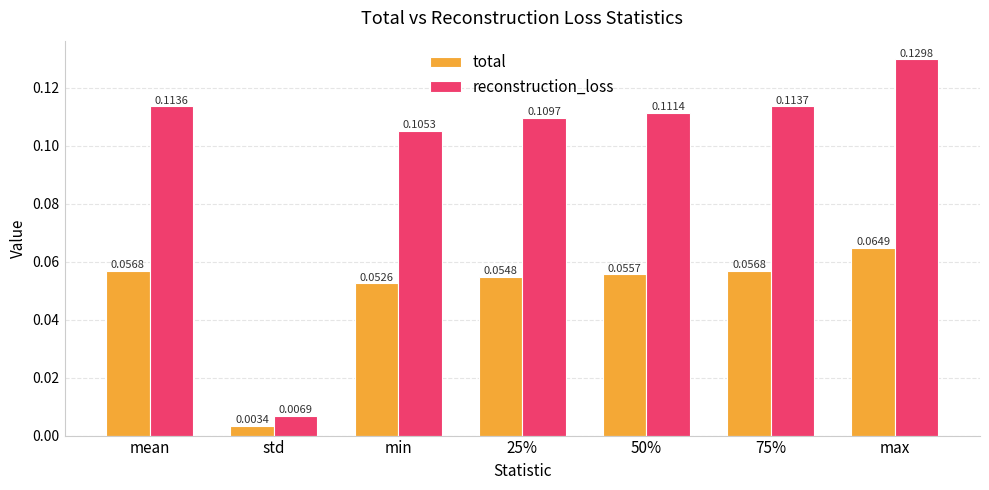

List the series in order of their overall mean, highest first.

reconstruction_loss, total